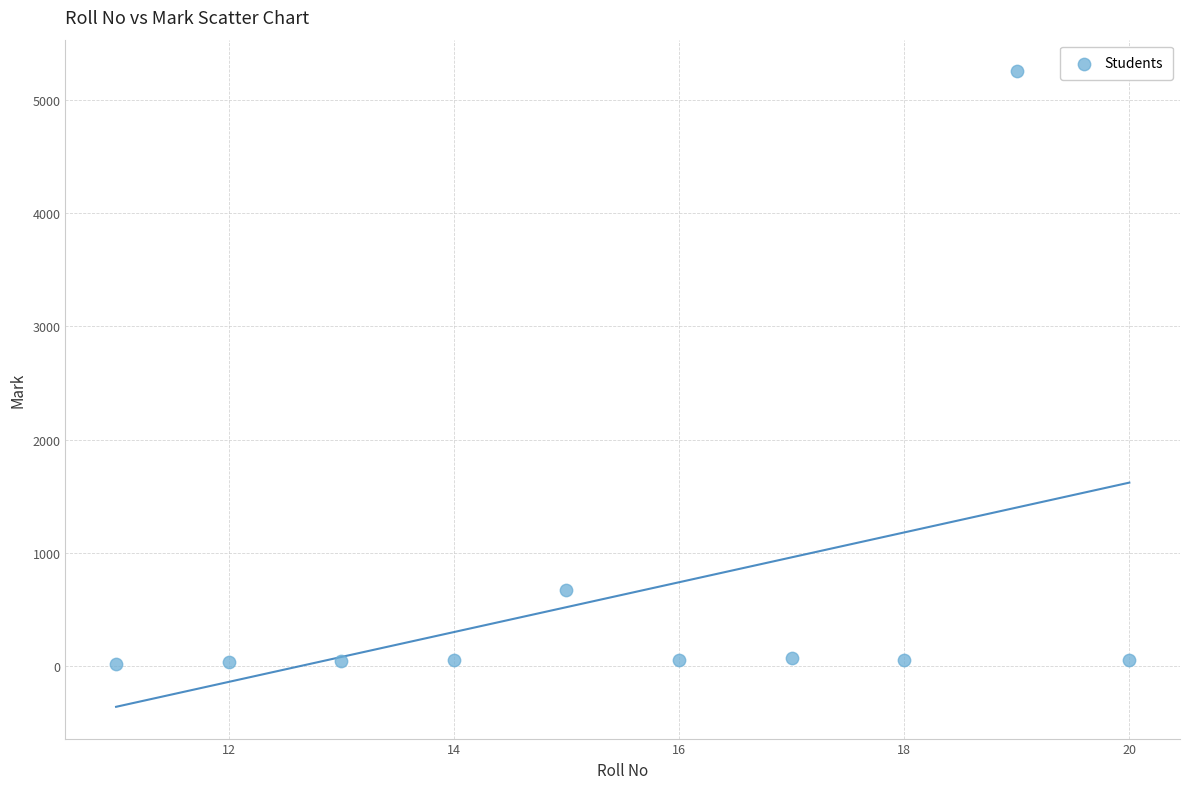

What is the average Y value?

631